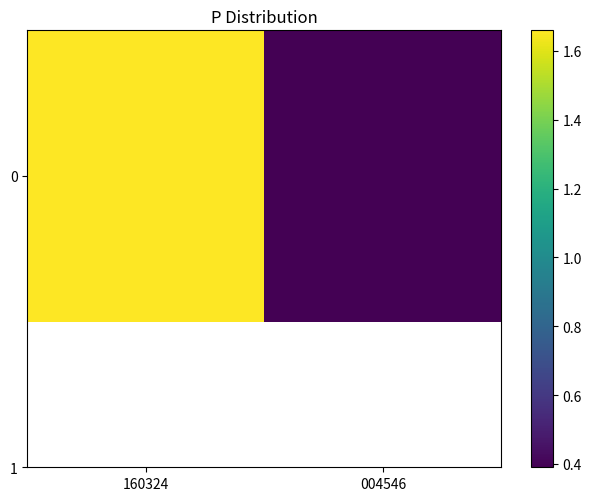

How many data points are less than 1?

1